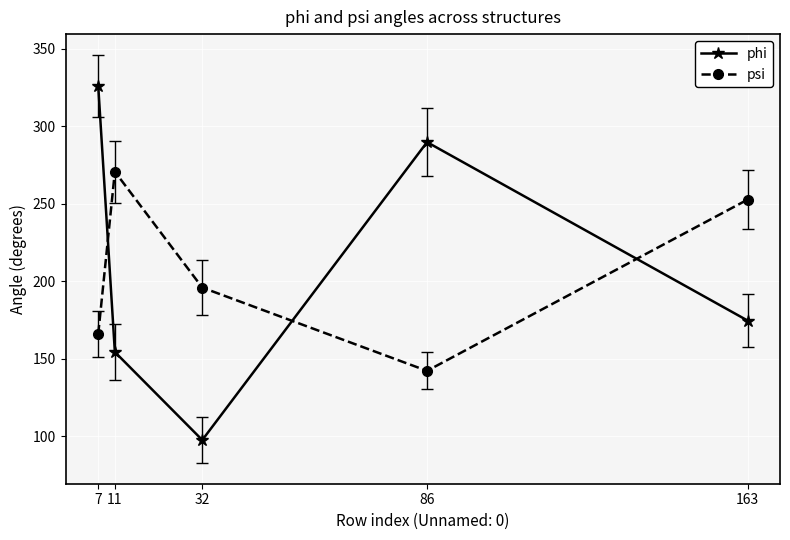

What is the sum of all psi values?

1027.9